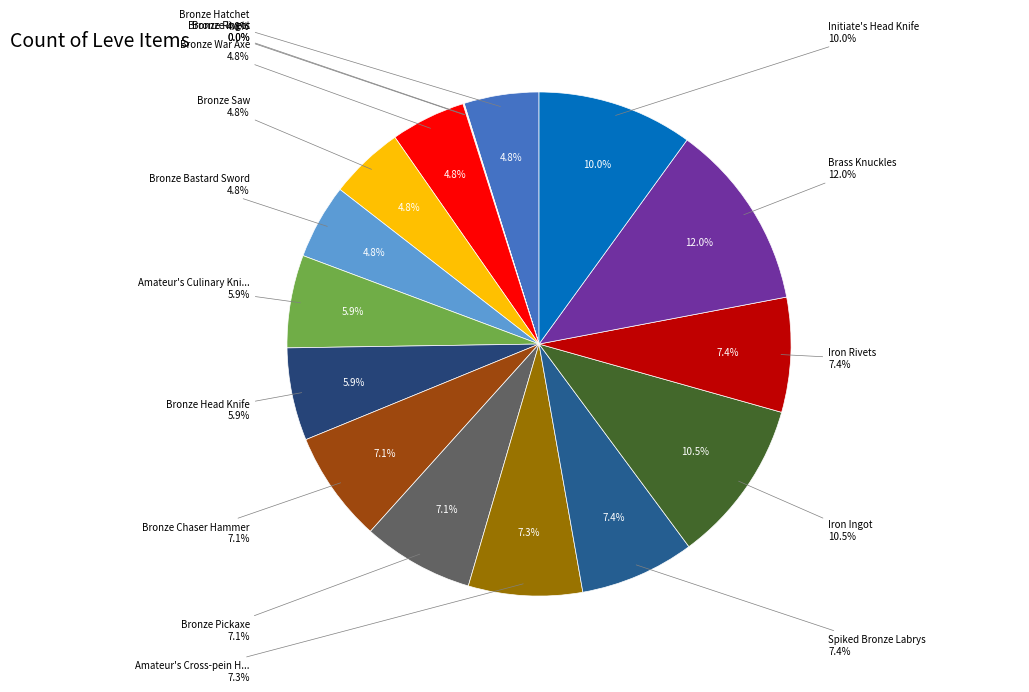

Count the number of slices in the pie.

16